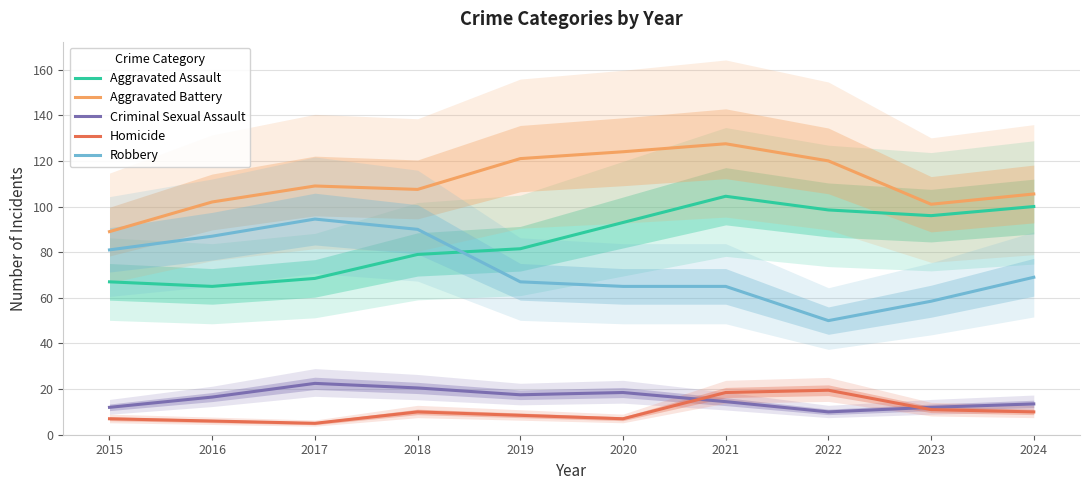

What is the difference between the maximum and minimum values in the Aggravated Assault series?

39.5